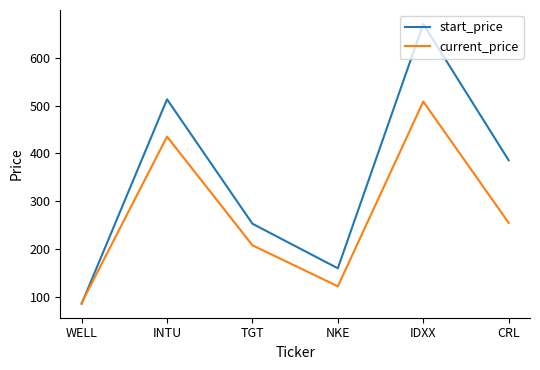

What is the total value across all series at NKE?

282.7